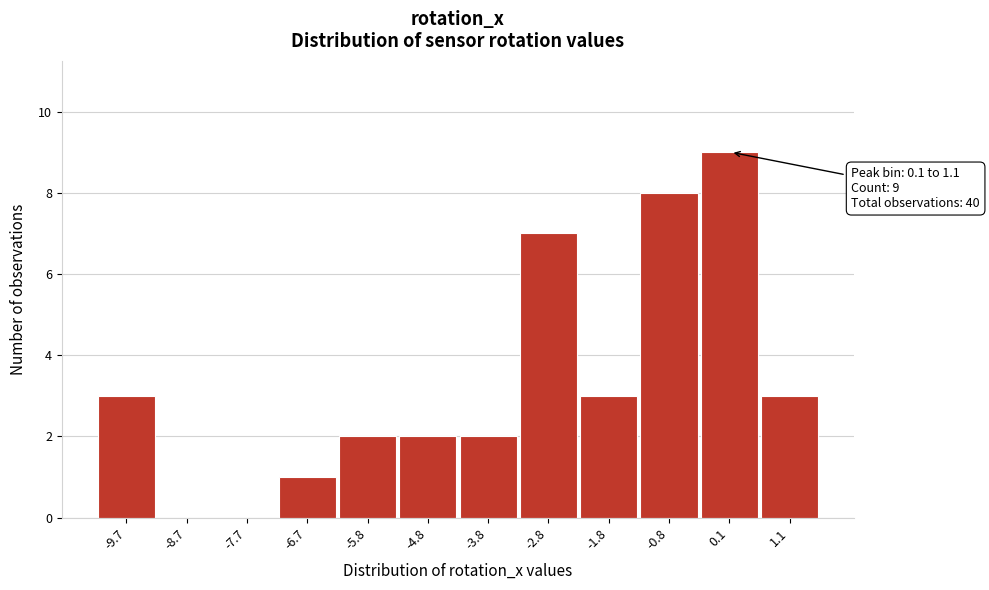

Reading right to left, what are all the values shown in this chart?

1.1=3	0.1=9	-0.8=8	-1.8=3	-2.8=7	-3.8=2	-4.8=2	-5.8=2	-6.7=1	-7.7=0	-8.7=0	-9.7=3